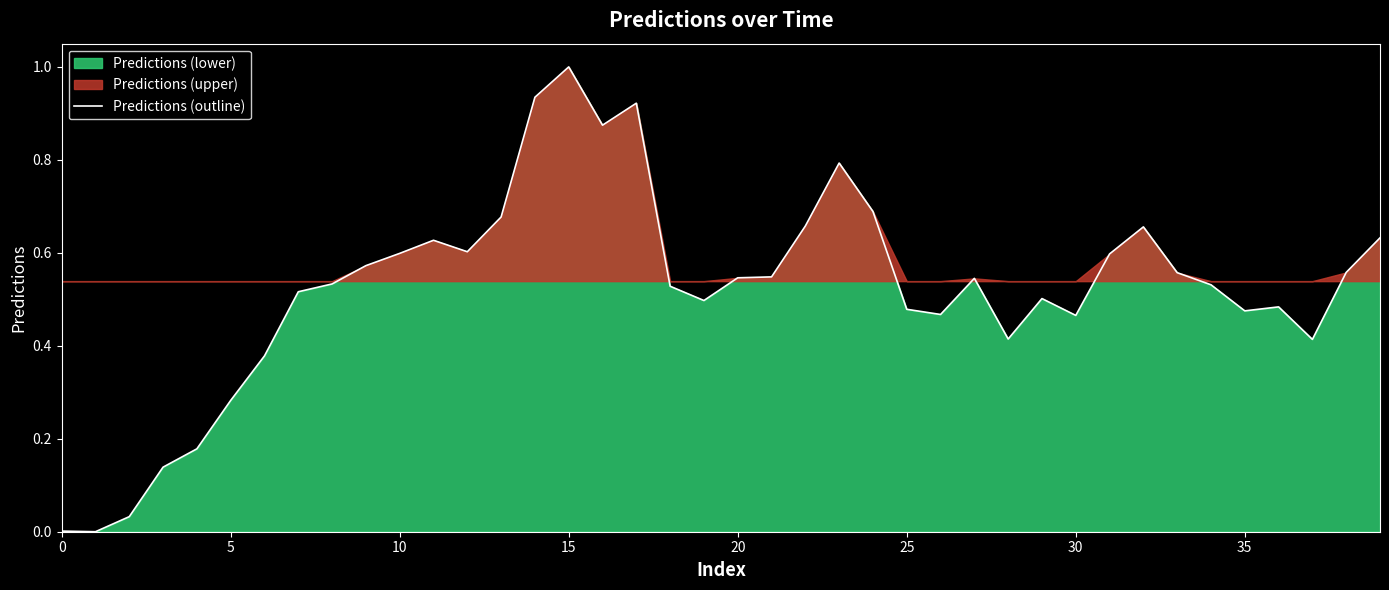

How many lines are shown in the chart?

1